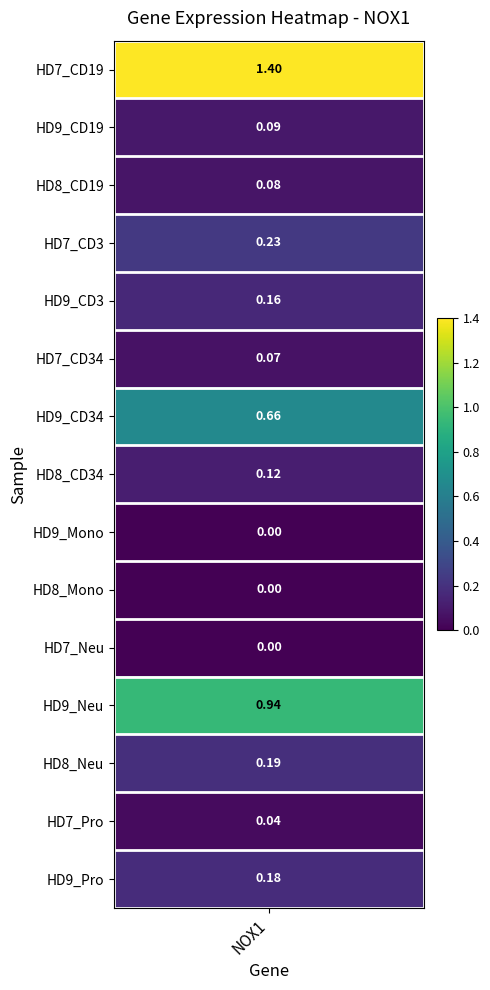

Which label corresponds to the largest value in the chart?

HD7_CD19